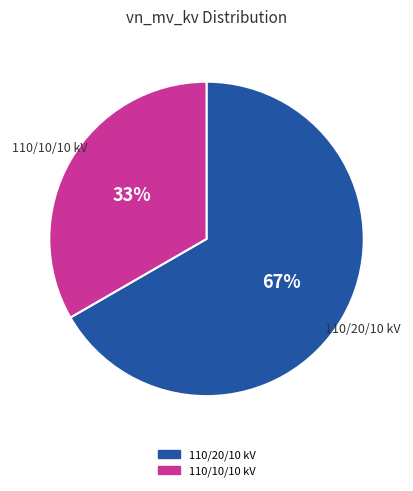

Is it true that 110/20/10 kV is 59% of the pie?

False